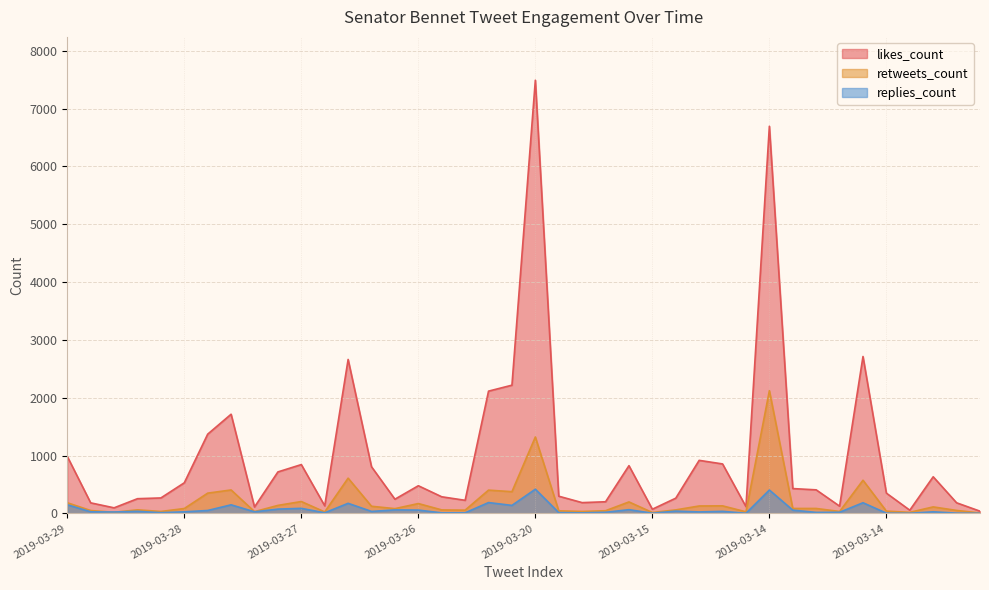

Is the value of retweets_count at 2019-03-20 greater than the value of replies_count at 2019-03-13?

Yes